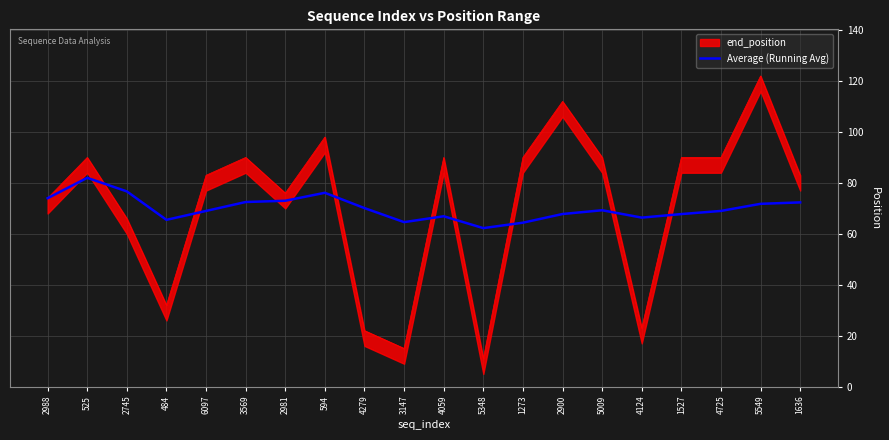

At which label does Average (Running Avg) reach its peak?

525